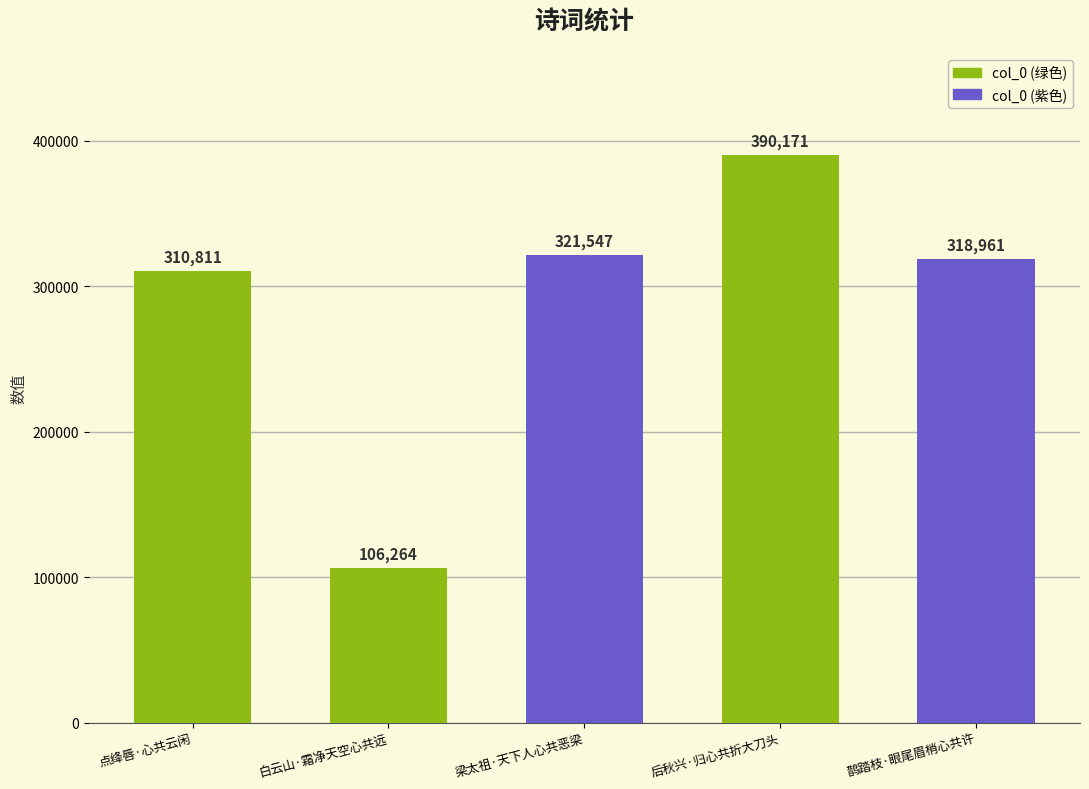

The value at 后秋兴·归心共折大刀头 is 127777. True or false?

False